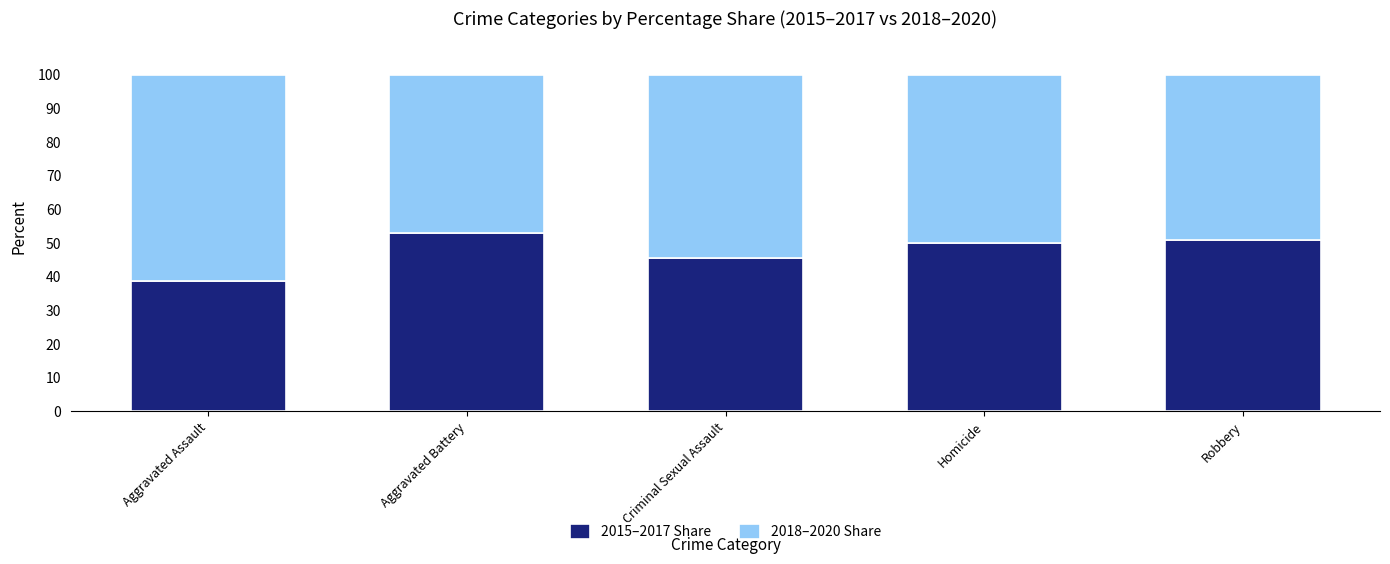

The value of 2015–2017 Share at Homicide is 50.0. True or false?

True